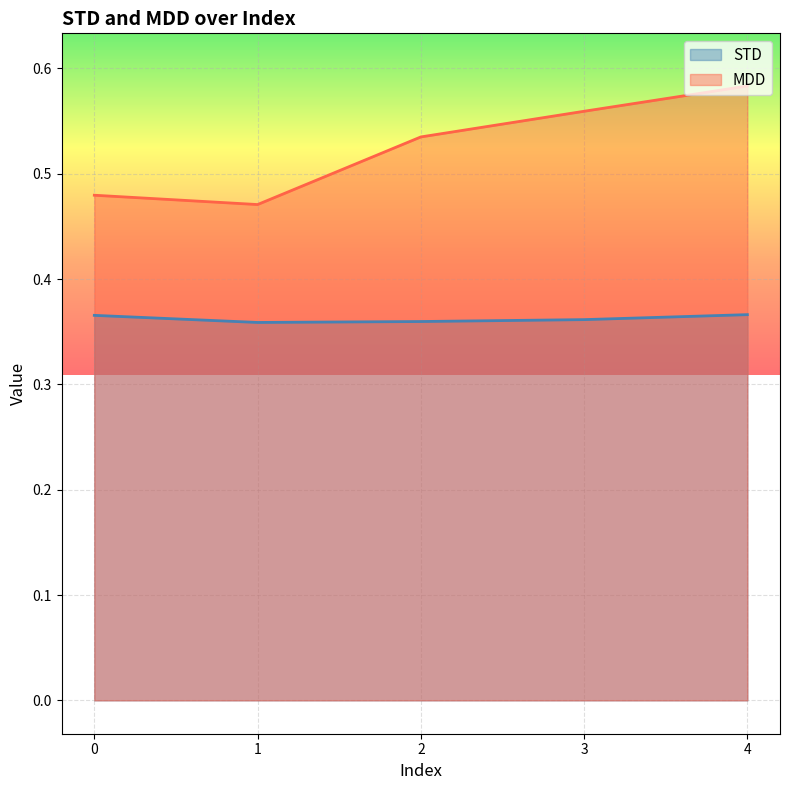

What is the difference between the highest and lowest values at 0?

0.1